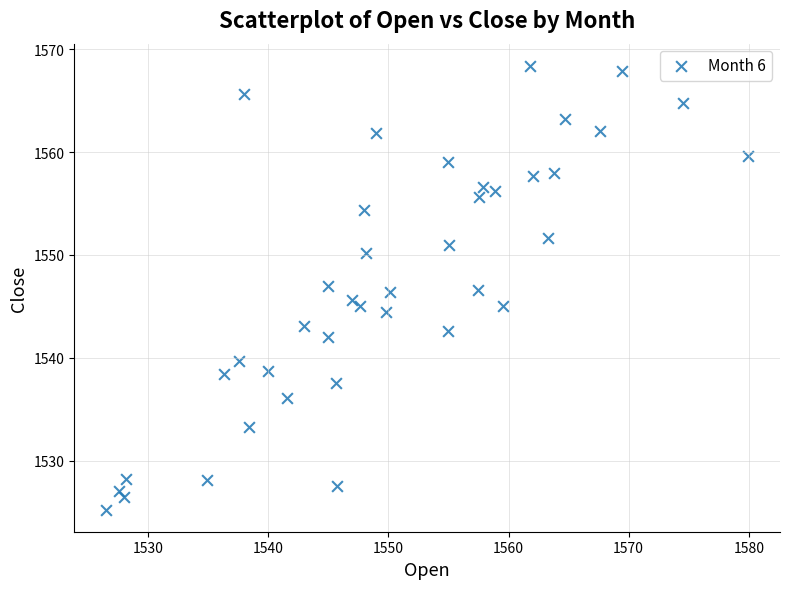

What is the range of Y values (max minus min)?

43.1